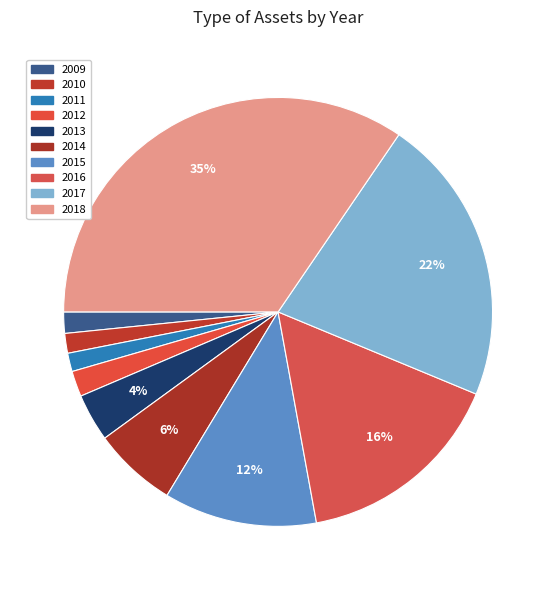

How many slices are in this pie chart?

10